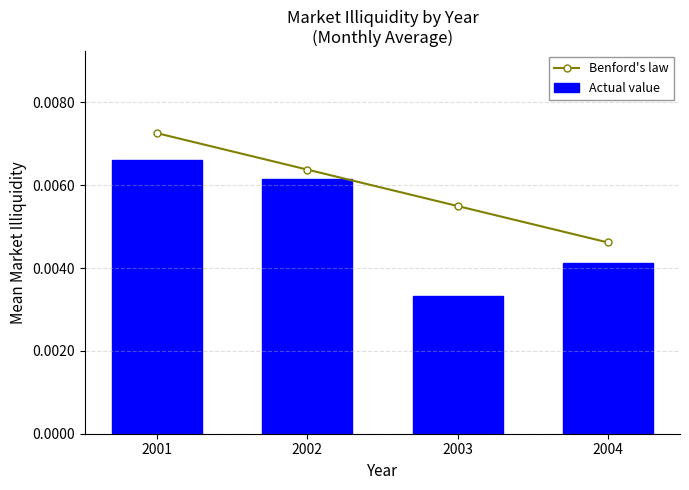

True or false: Benford's law has more than 2 points higher than both neighbors.

False